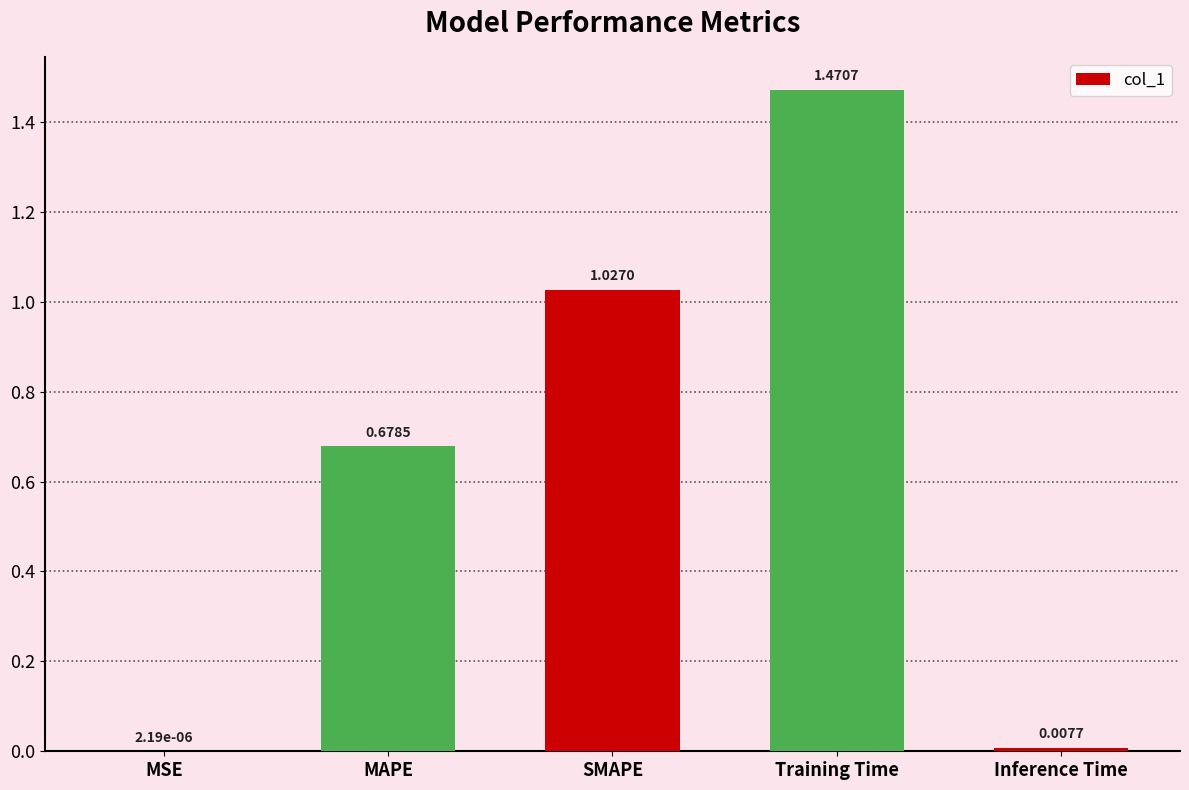

What is the sum of all values?

3.2